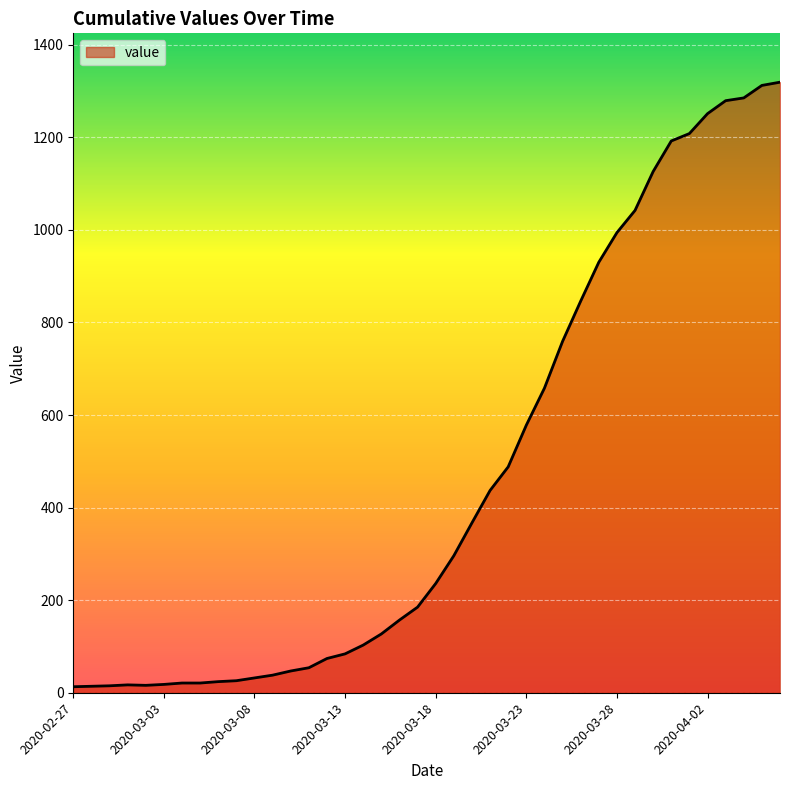

What is the difference between the maximum and minimum values?

1306